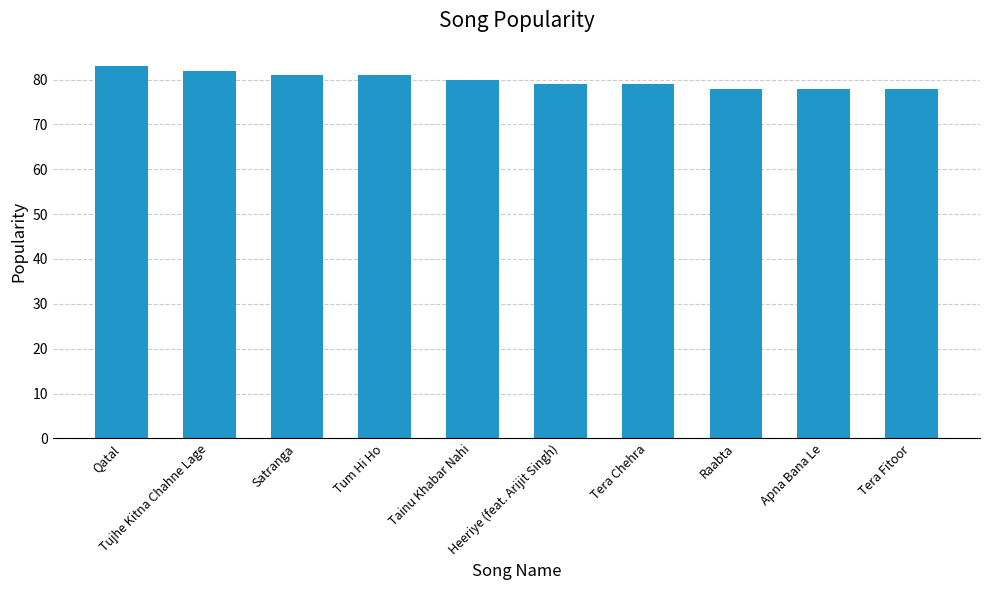

Reading left to right, what are all the values shown in this chart?

83	82	81	81	80	79	79	78	78	78